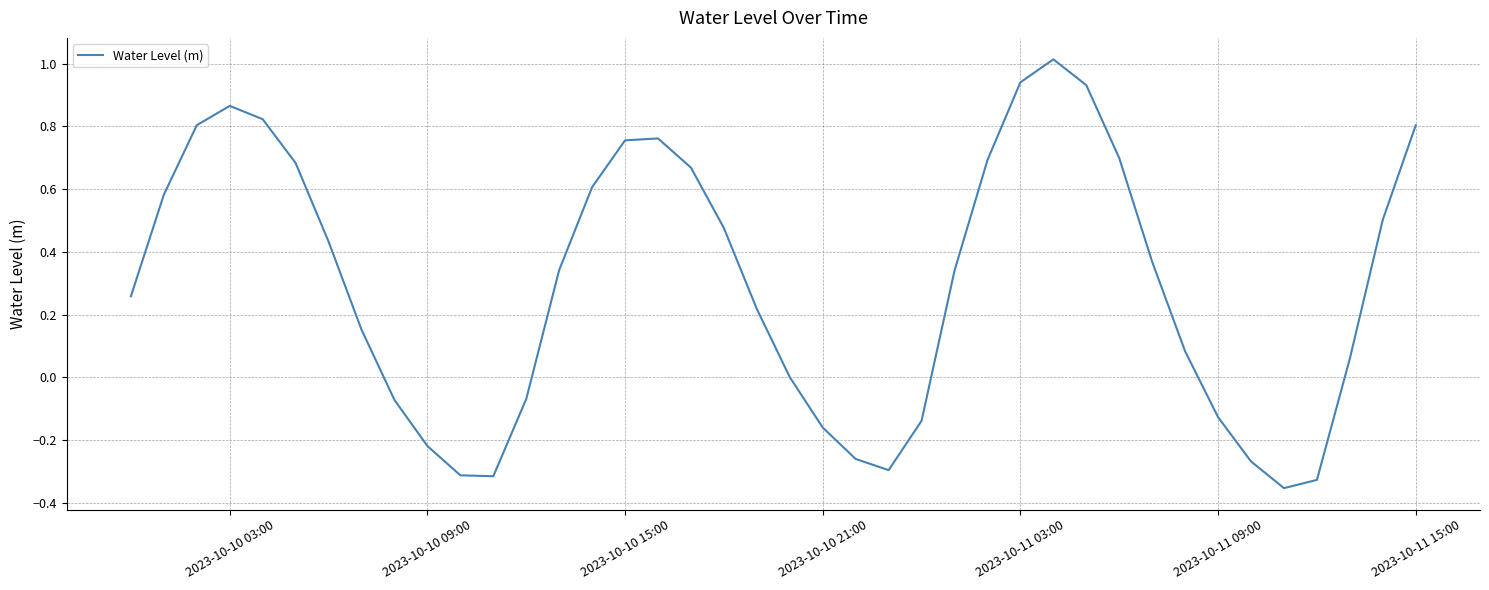

What is the sum of all values?

11.9